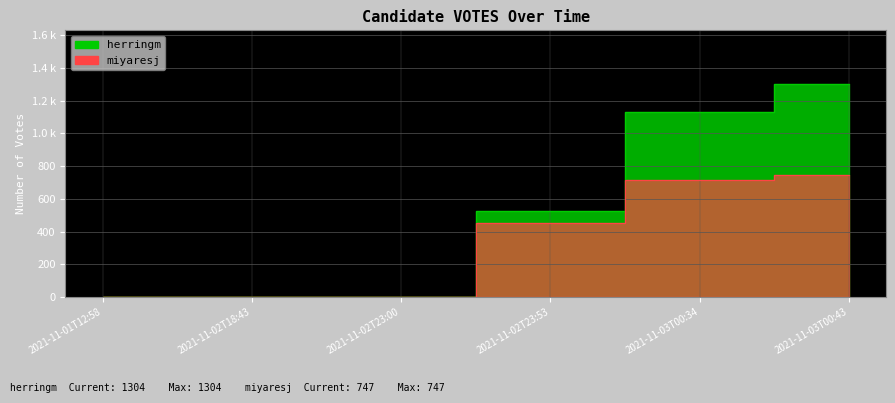

Rank the series by their average value, from highest to lowest.

herringm, miyaresj